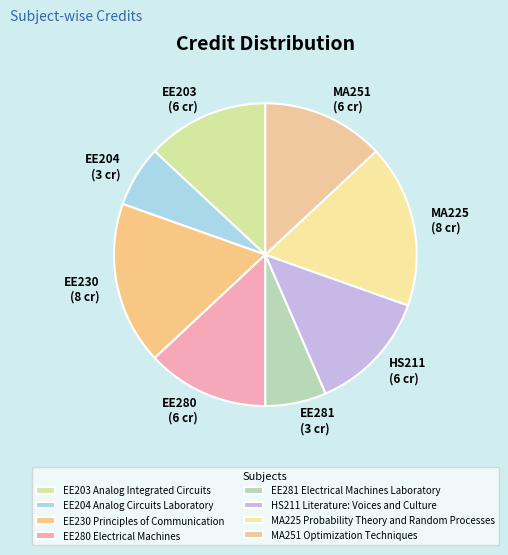

How many slices are in this pie chart?

8